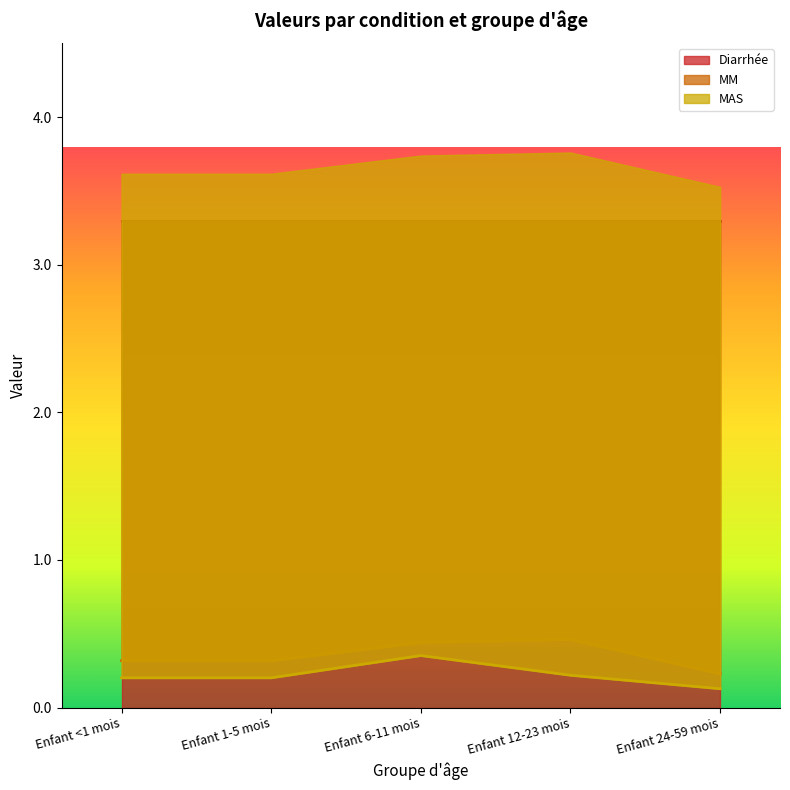

True or false: MAS and MM intersect in this chart.

False